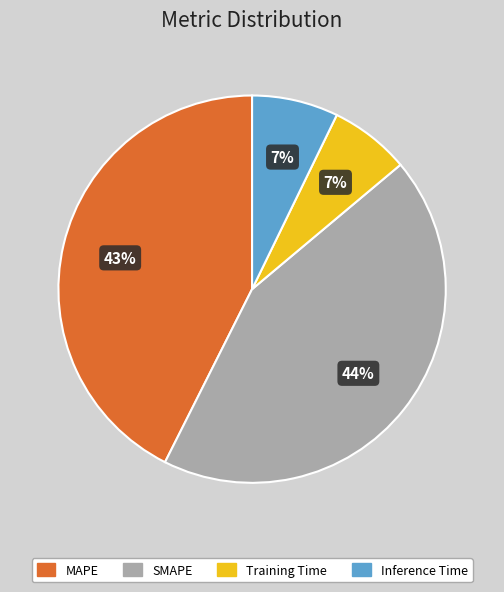

To the nearest percent, what percentage of the pie is SMAPE?

44%